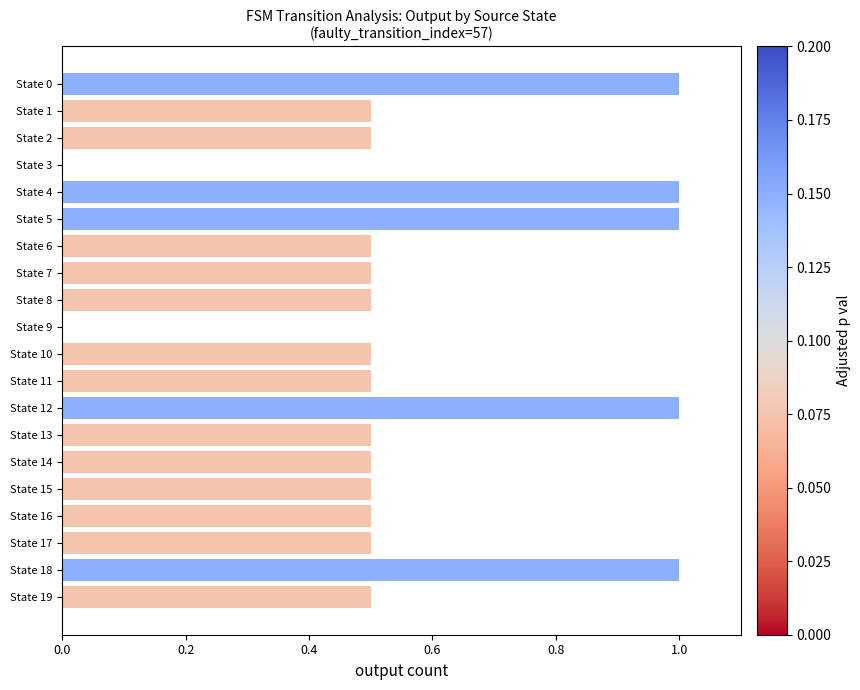

Reading bottom to top, what are all the values shown in this chart?

State 19=0.5	State 18=1.0	State 17=0.5	State 16=0.5	State 15=0.5	State 14=0.5	State 13=0.5	State 12=1.0	State 11=0.5	State 10=0.5	State 9=0.0	State 8=0.5	State 7=0.5	State 6=0.5	State 5=1.0	State 4=1.0	State 3=0.0	State 2=0.5	State 1=0.5	State 0=1.0